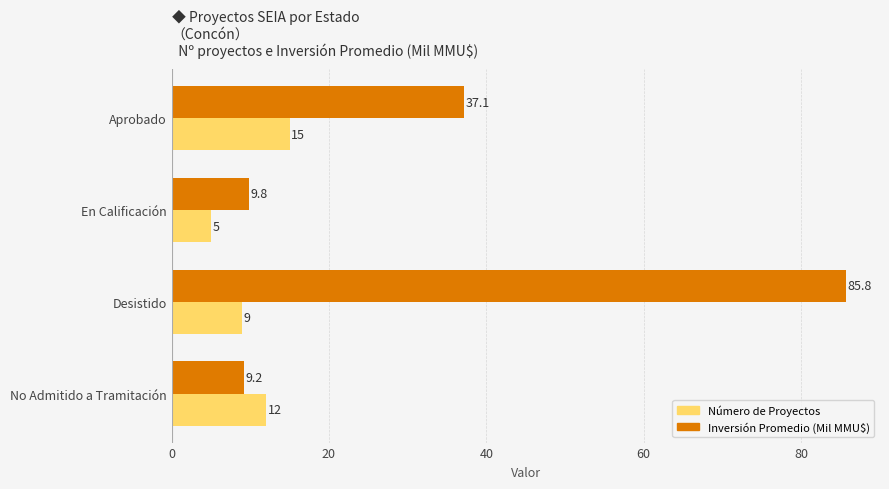

Where is Número de Proyectos nearest to the value 10?

Desistido